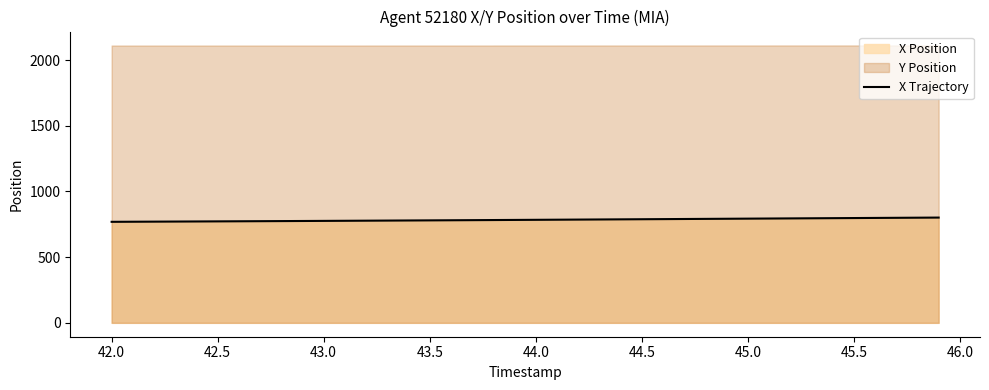

How many lines are shown in the chart?

1